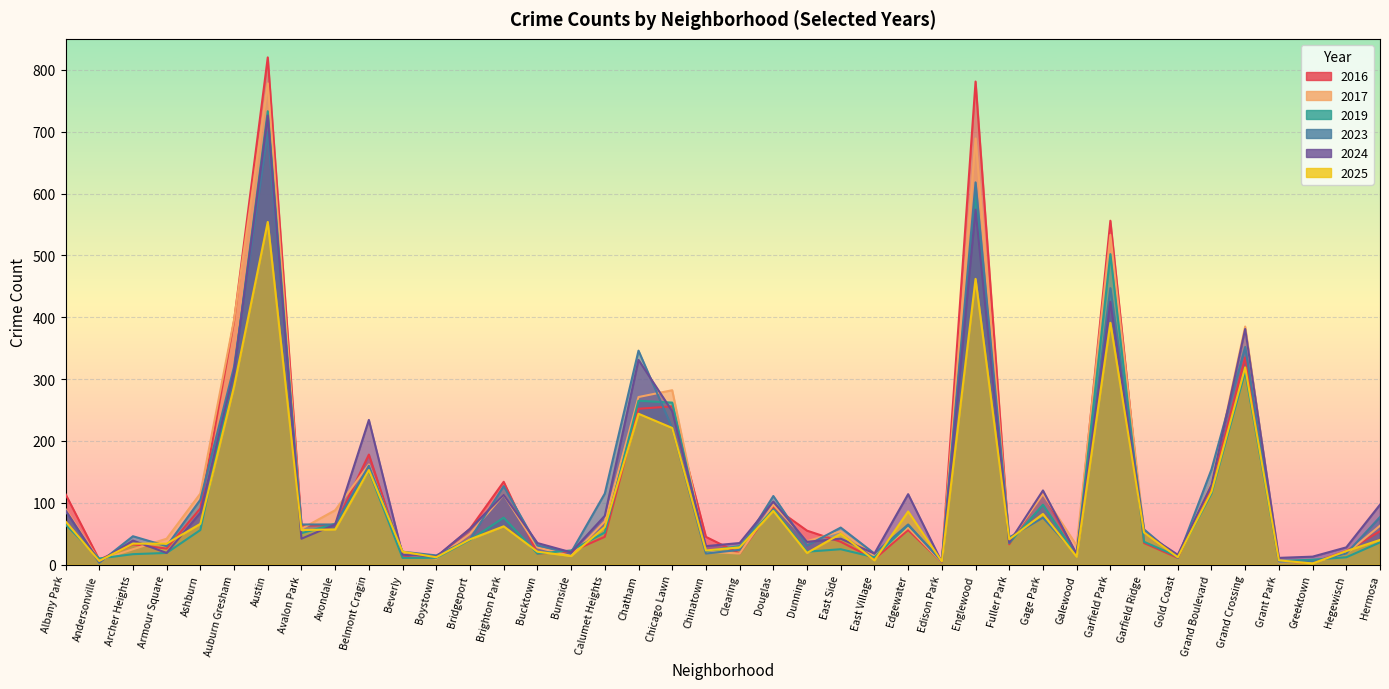

Is the value of 2019 at Clearing greater than the value of 2025 at Clearing?

Yes